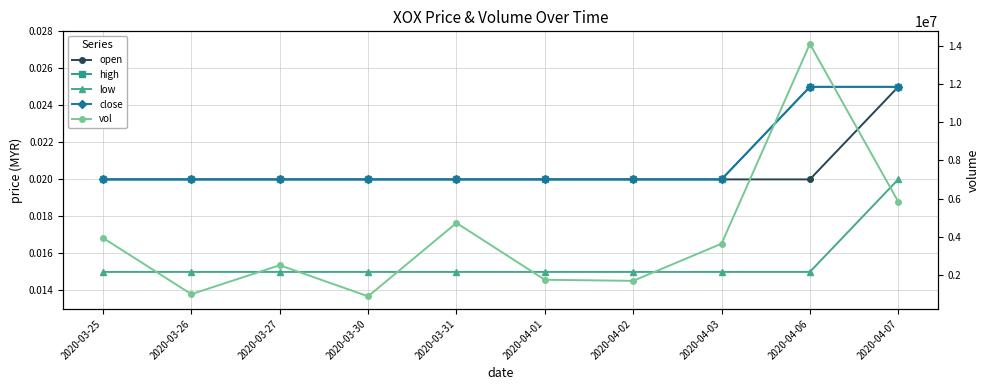

How many lines are shown in the chart?

5